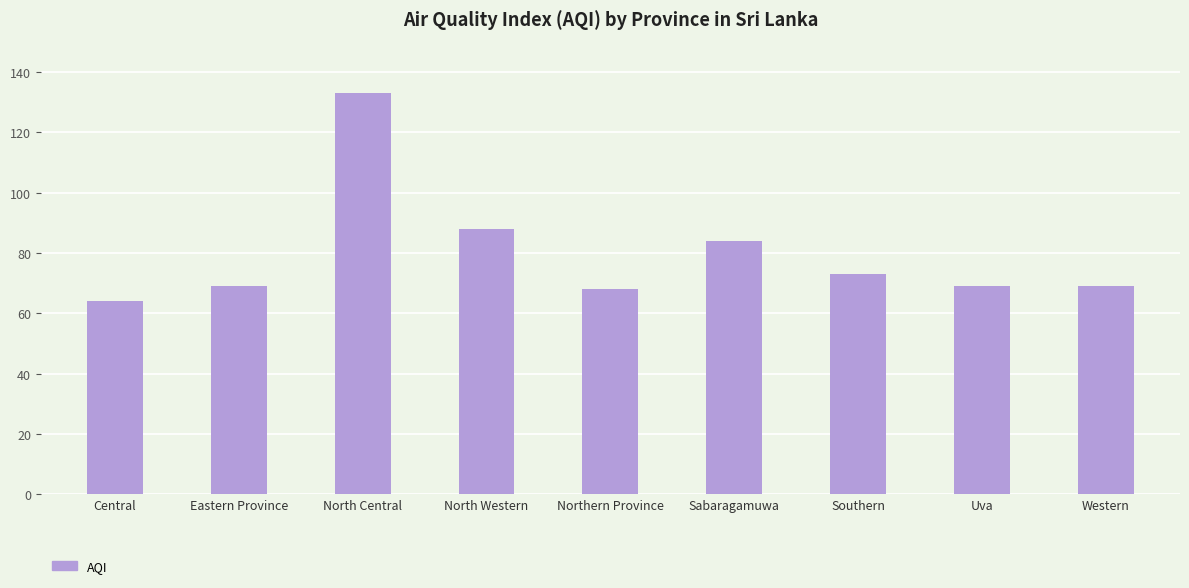

Which label corresponds to the smallest value in the chart?

Central